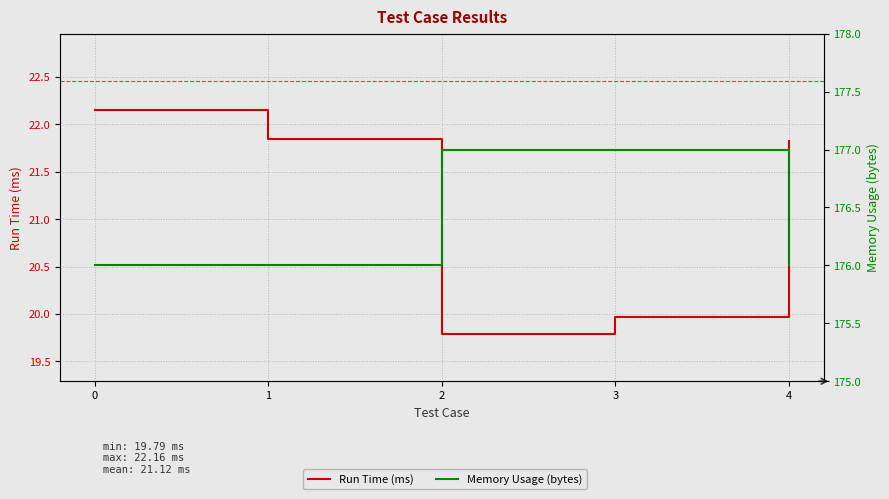

True or false: Run Time (ms) and Memory Usage (bytes) cross at least once.

False